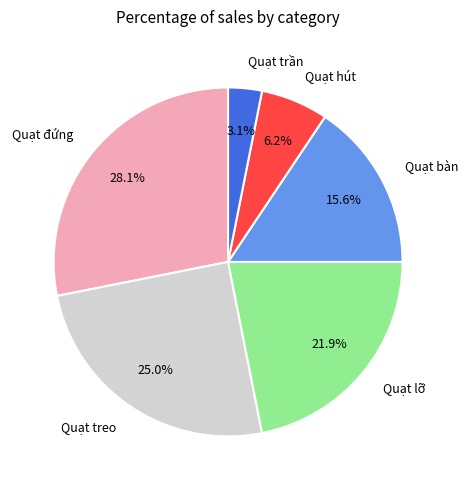

Which slice is the largest?

Quạt đứng